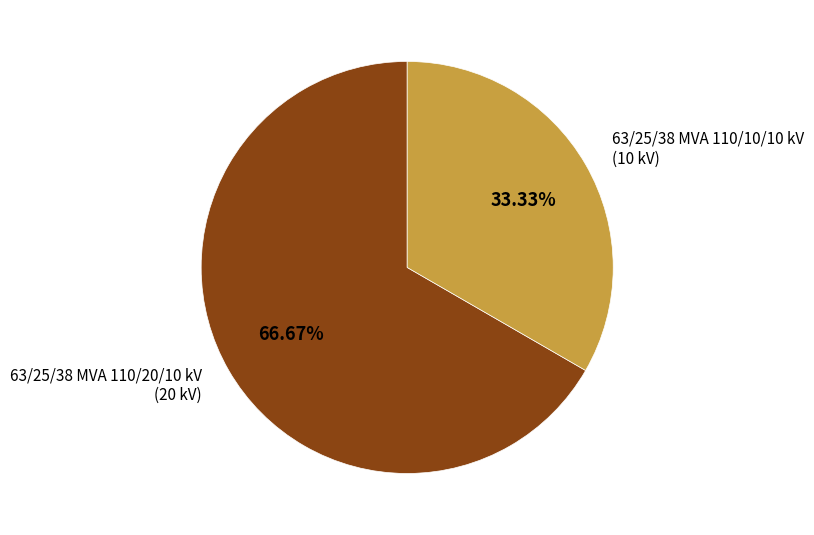

Which category has the smallest portion of the pie?

63/25/38 MVA 110/10/10 kV